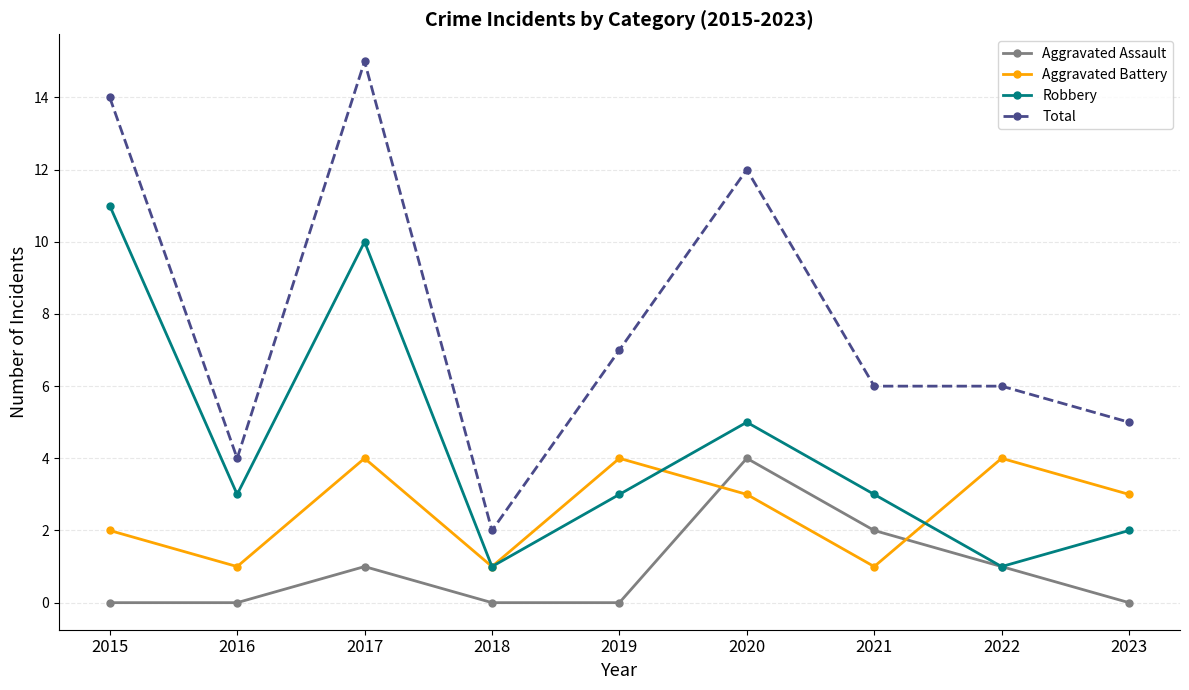

Rank the series by their average value, from lowest to highest.

Aggravated Assault, Aggravated Battery, Robbery, Total